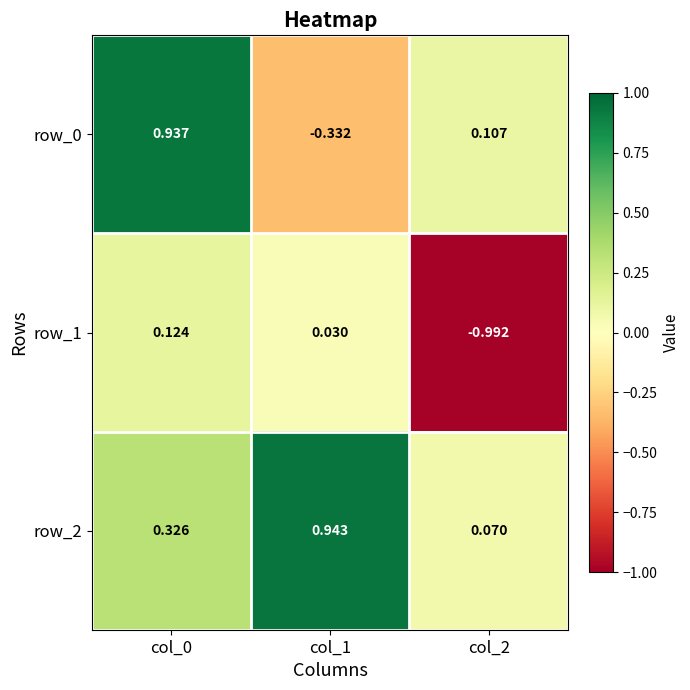

True or false: row_2 has a value of 0.3 at col_0.

True